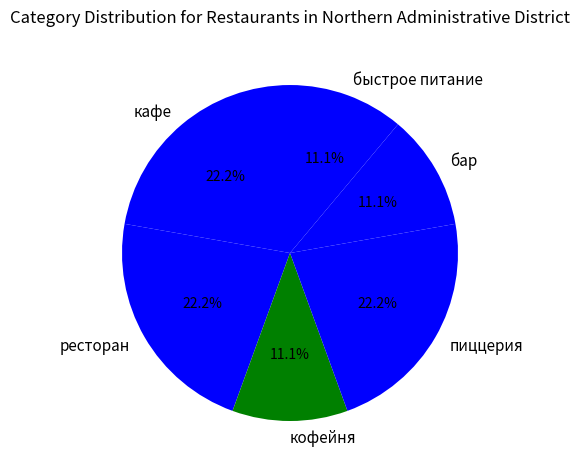

How many slices are in this pie chart?

6